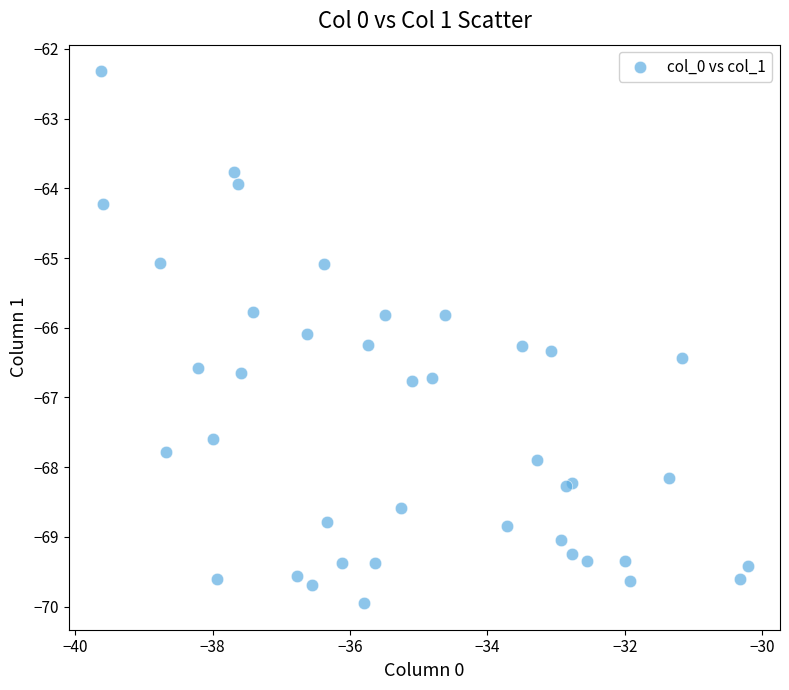

What Y value in the scatter plot is closest to -66?

-66.1